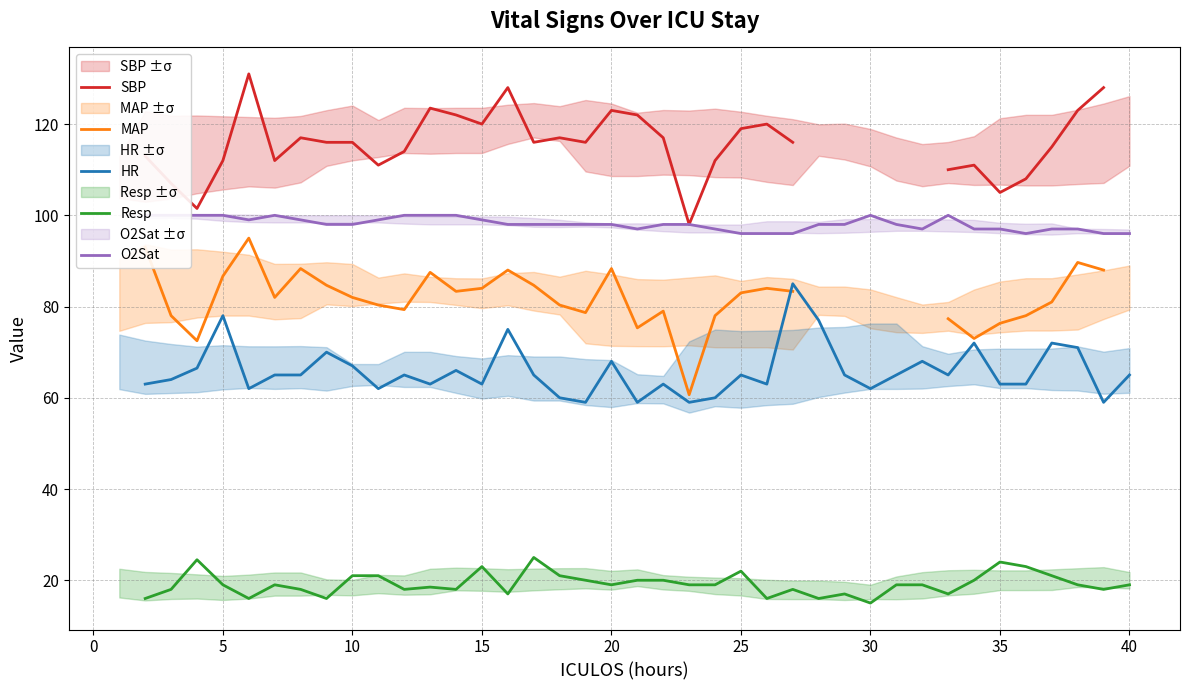

How many interior local peaks does the MAP series have?

8